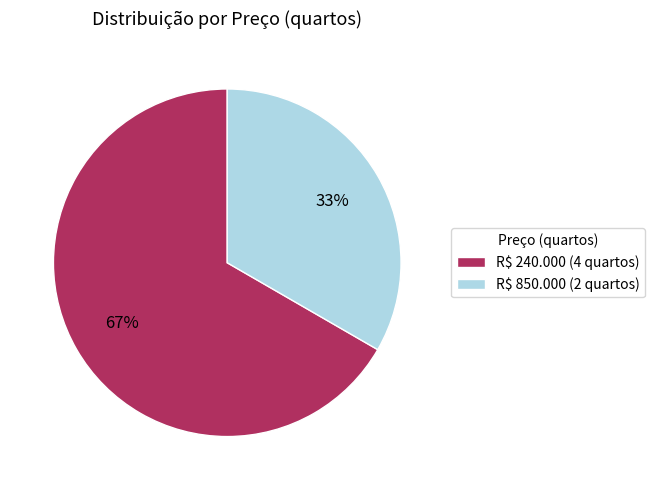

Do R$ 240.000 and R$ 850.000 together represent more than half of the pie?

Yes